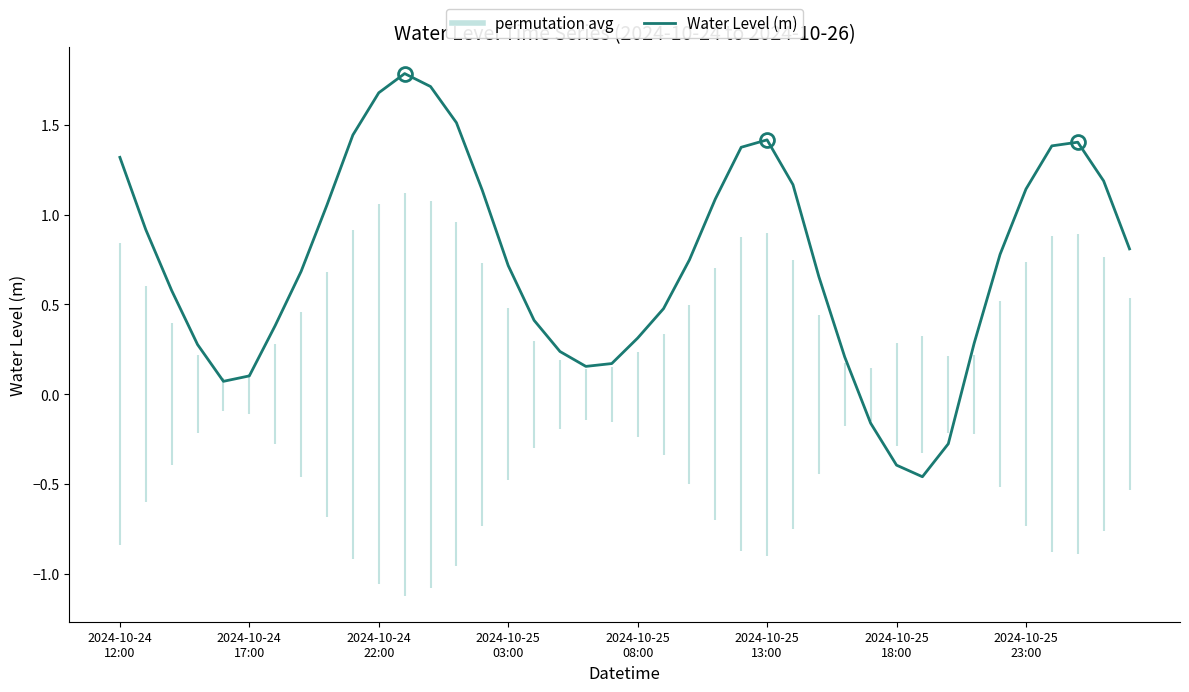

At which label does the data first exceed 0?

2024-10-24
12:00